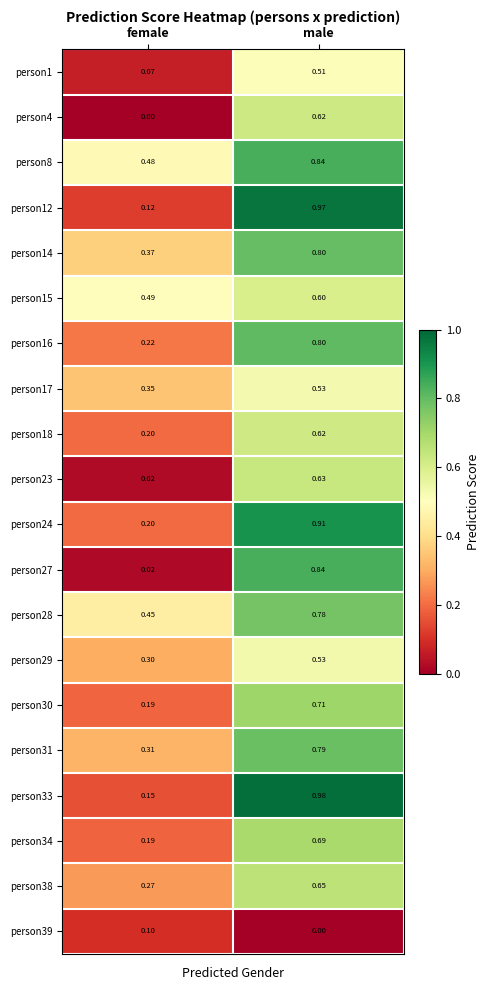

At which label is person1 closest to 0?

female